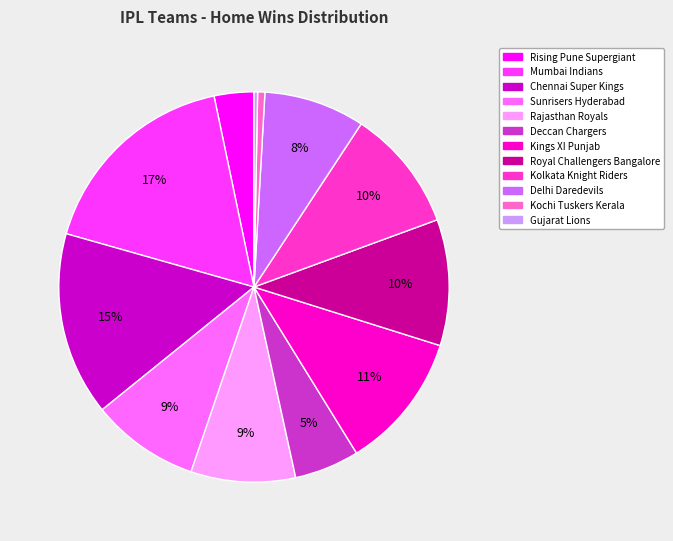

How many segments does this pie chart have?

12